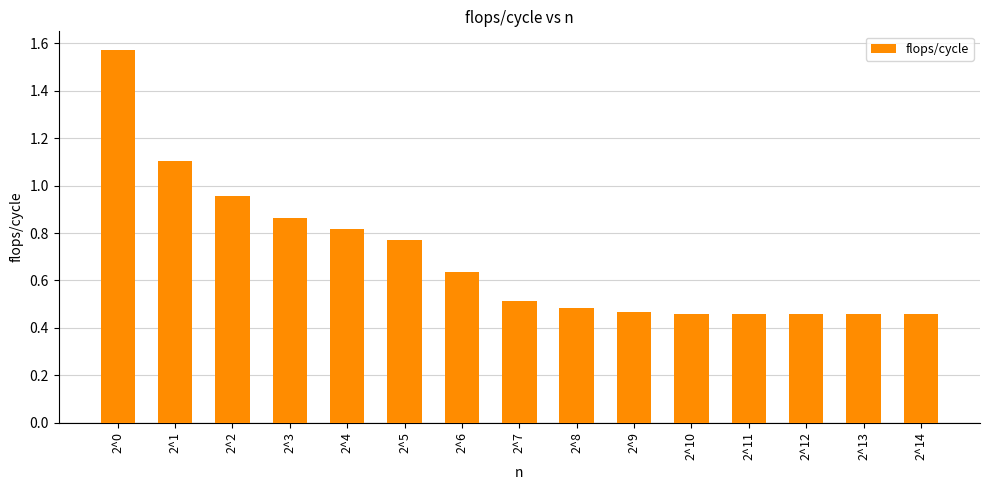

Read the value at 2^1.

1.1